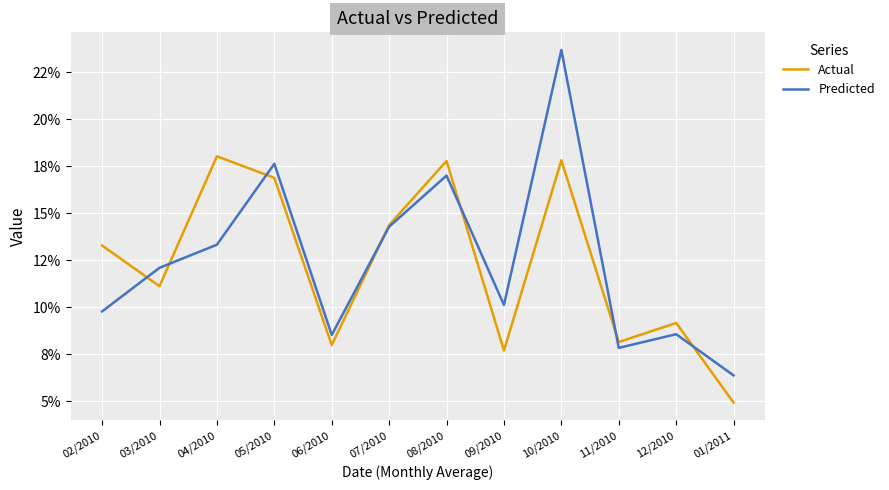

Which series has the largest range (max minus min)?

Predicted